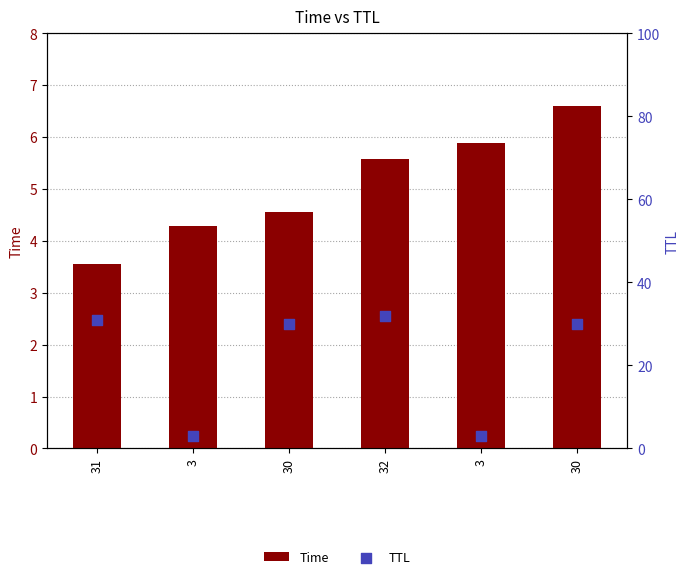

Which series contains the lowest Y value?

TTL